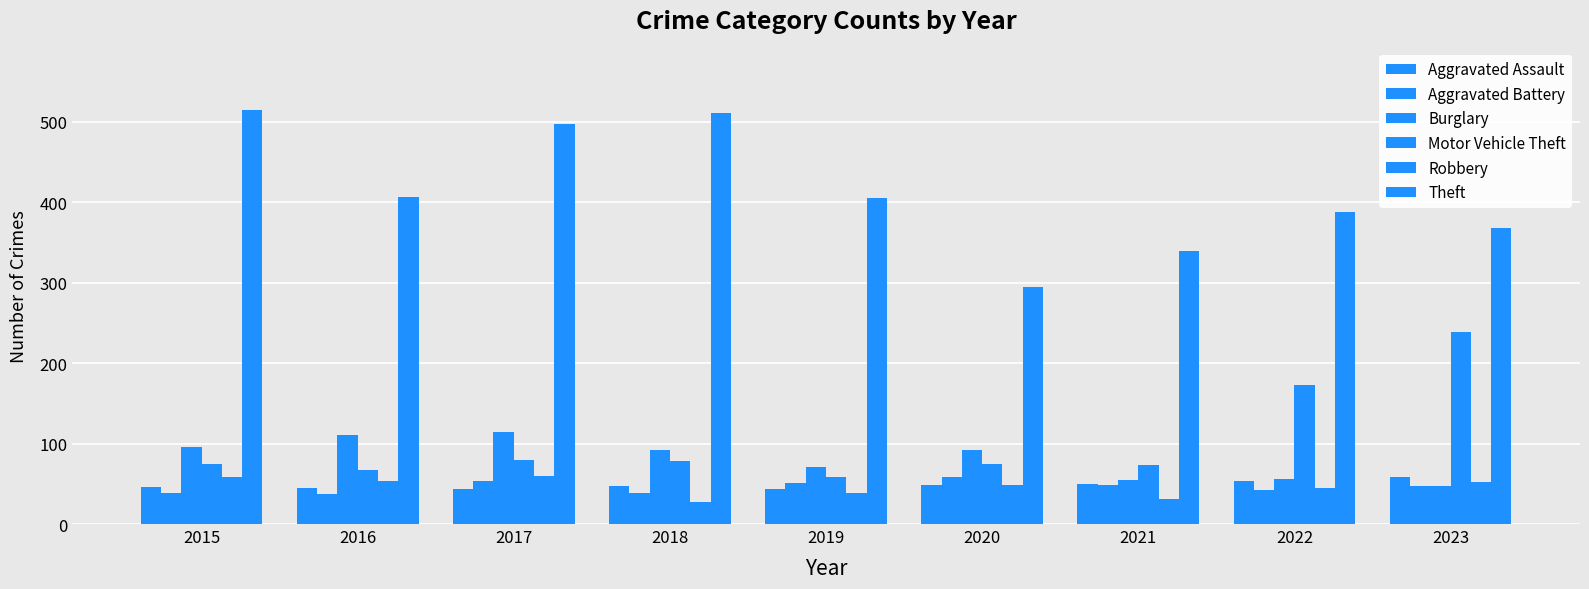

Is the value of Aggravated Battery at 2019 greater than the value of Robbery at 2021?

Yes